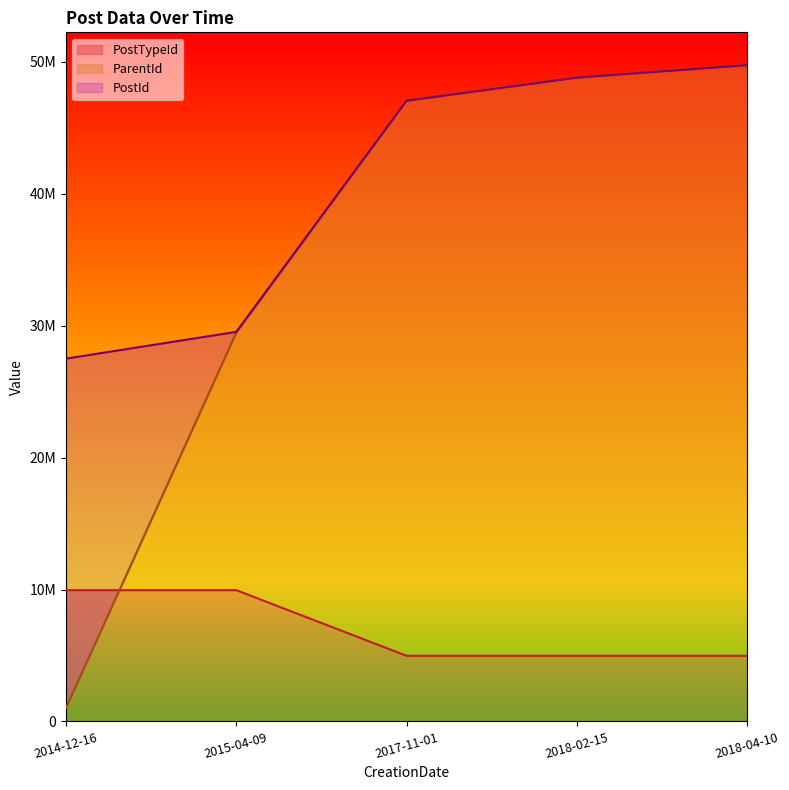

What is the label of the 4th point from the right?

2015-04-09